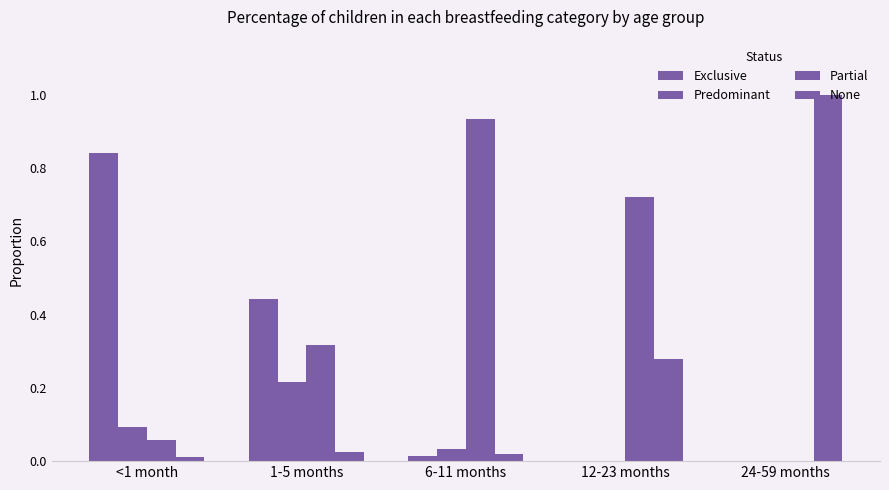

How many groups of bars are there?

5